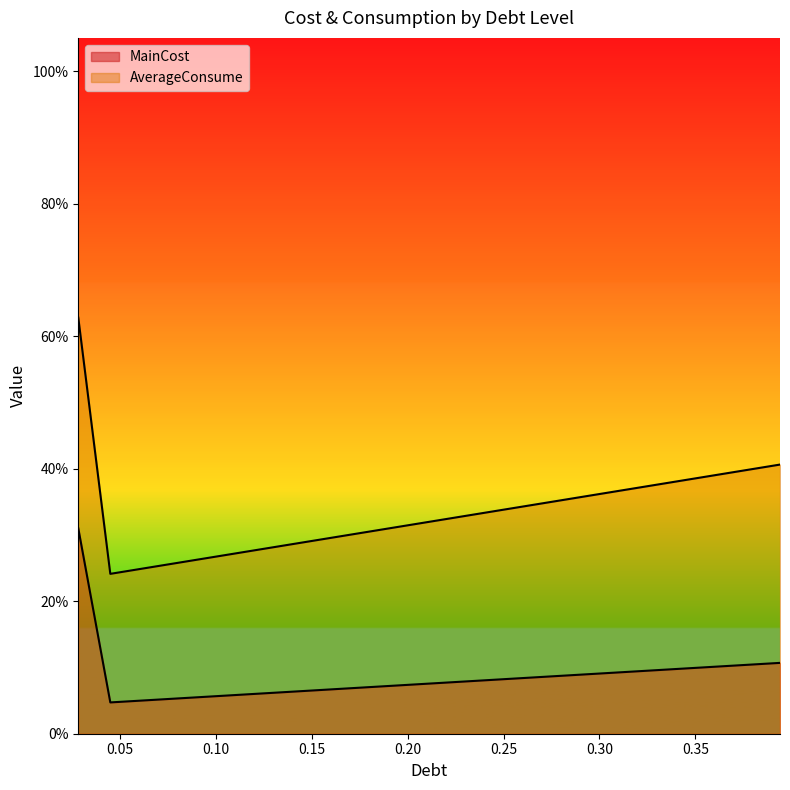

What is the label of the 2nd point from the left?

0.04489539232072363